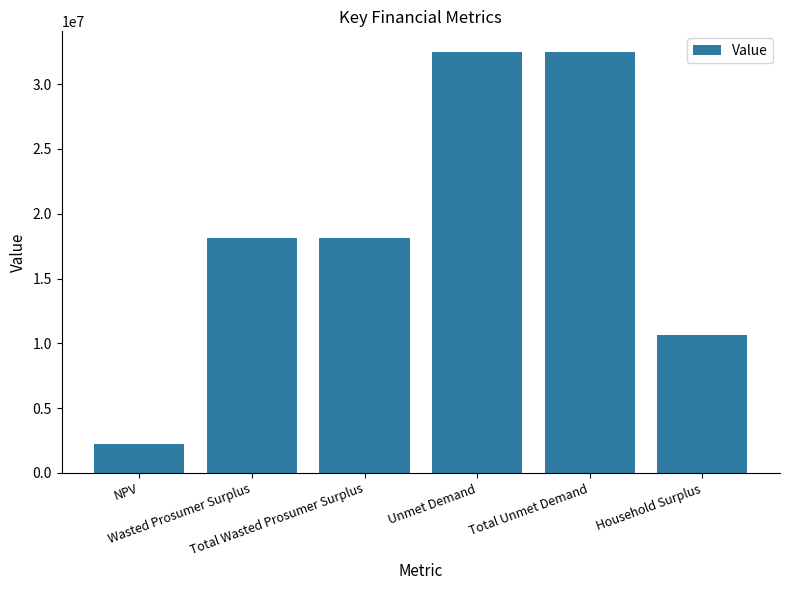

Where does the data first go above 18093321?

Wasted Prosumer Surplus